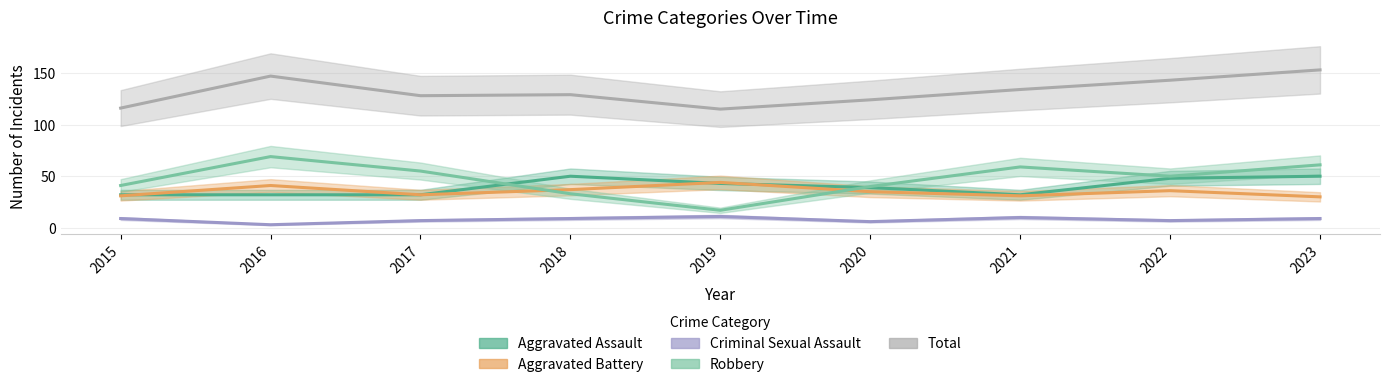

What is the average value of the Total series?

132